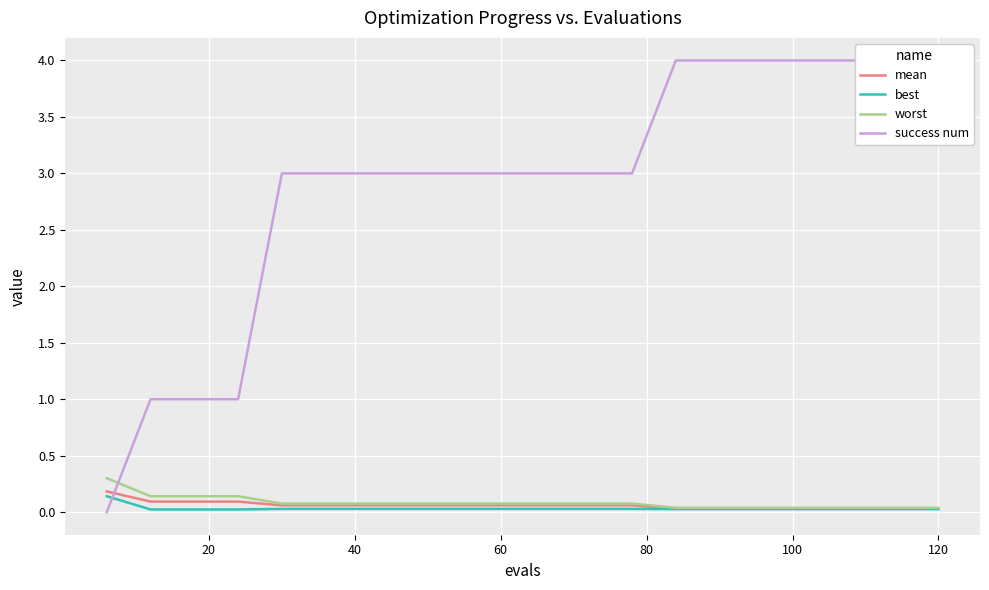

How many distinct data groups are displayed?

4